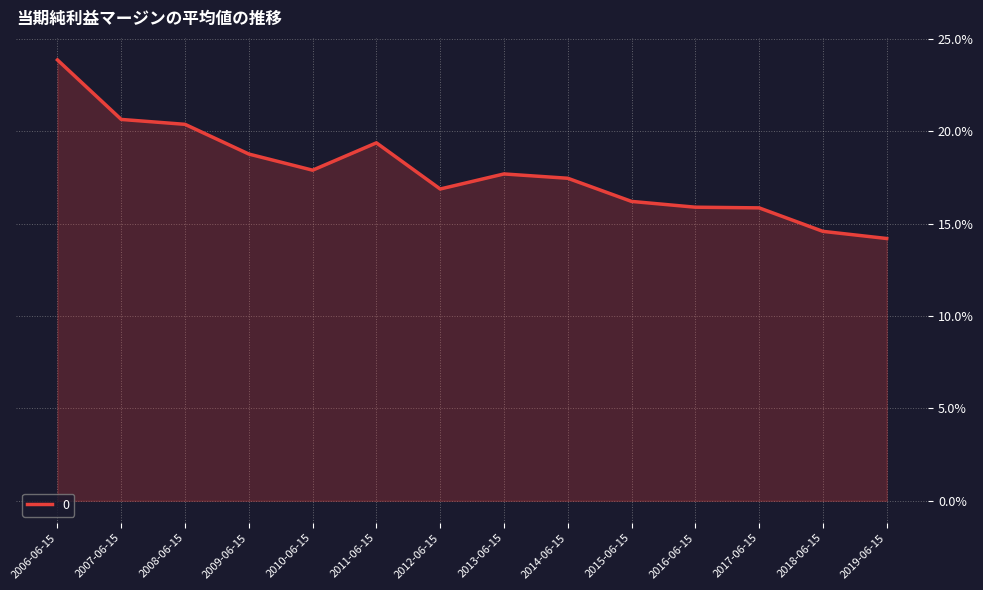

Which label corresponds to the smallest value in the chart?

2019-06-15